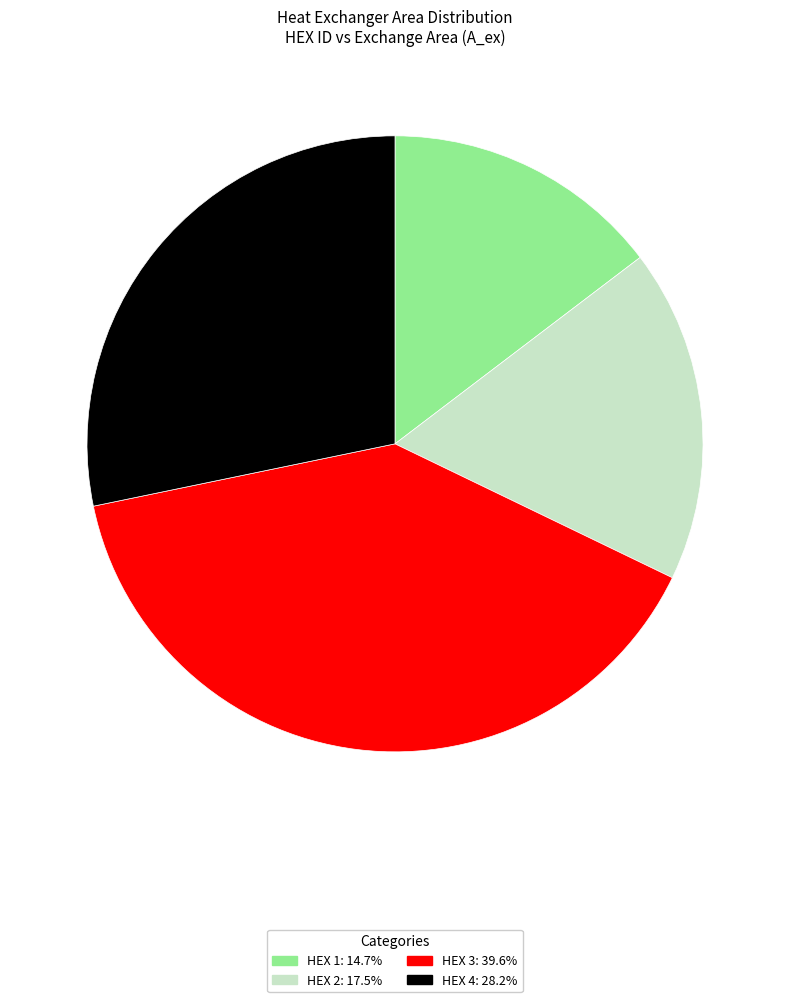

Rank the categories by value from lowest to highest.

HEX 1, HEX 2, HEX 4, HEX 3